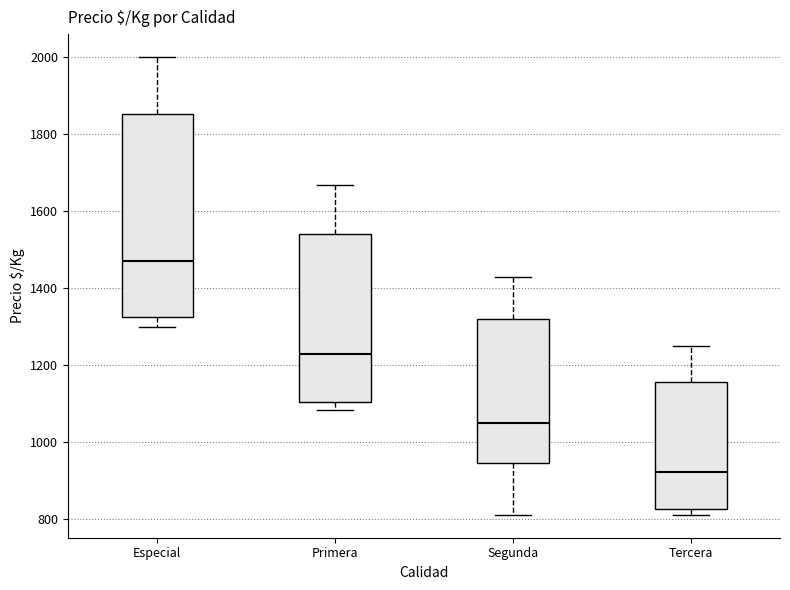

Where is the upper edge of the box for Primera on the y-axis? The values are not printed on the chart, so give them approximately, as read against the axis.

1540